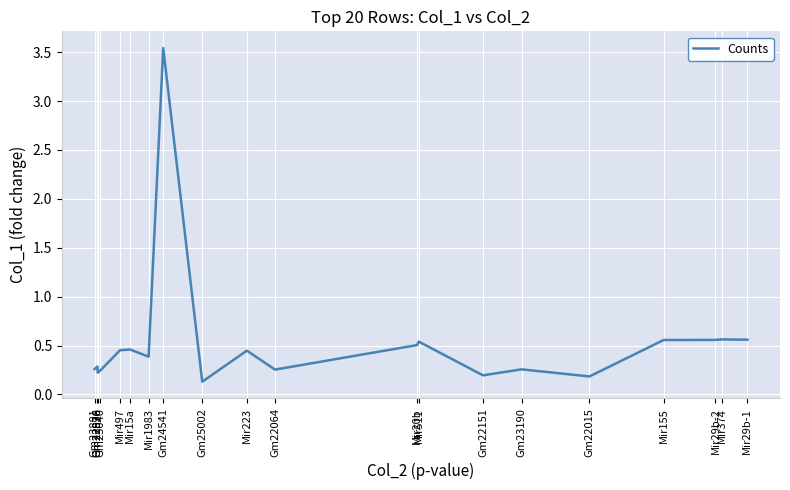

What is the approximate value at Mir29b-1?

0.6